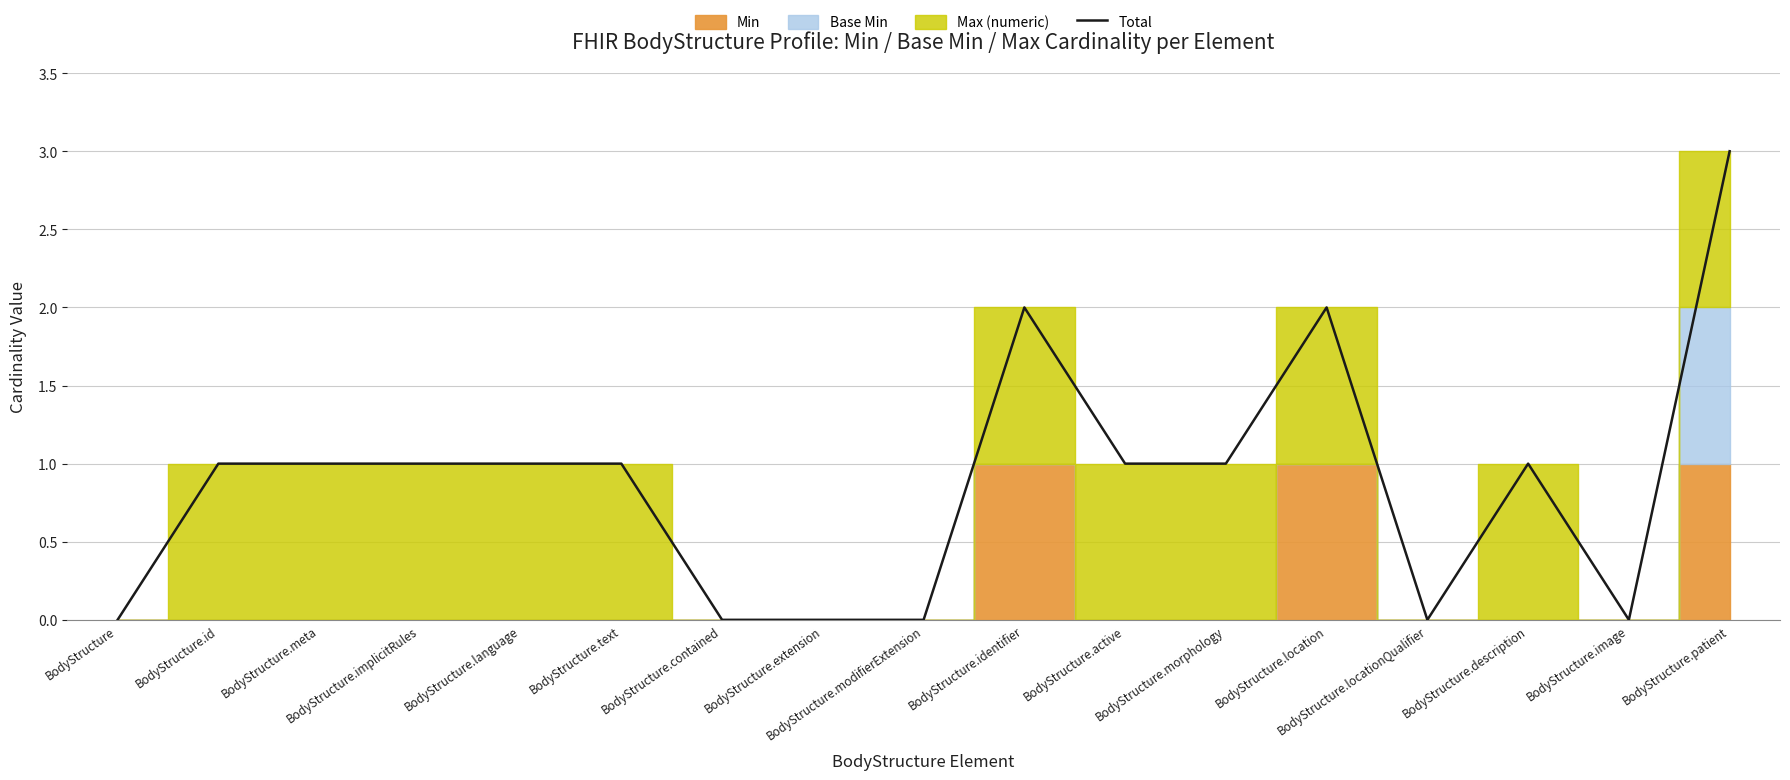

Count the values in the range 0 to 1.

14